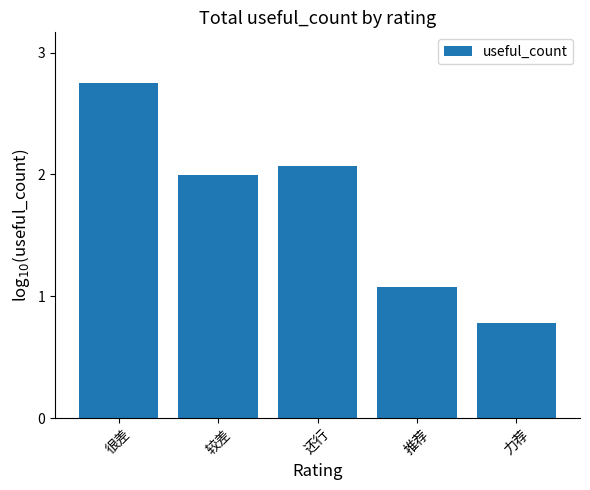

How many data points are less than 1?

1